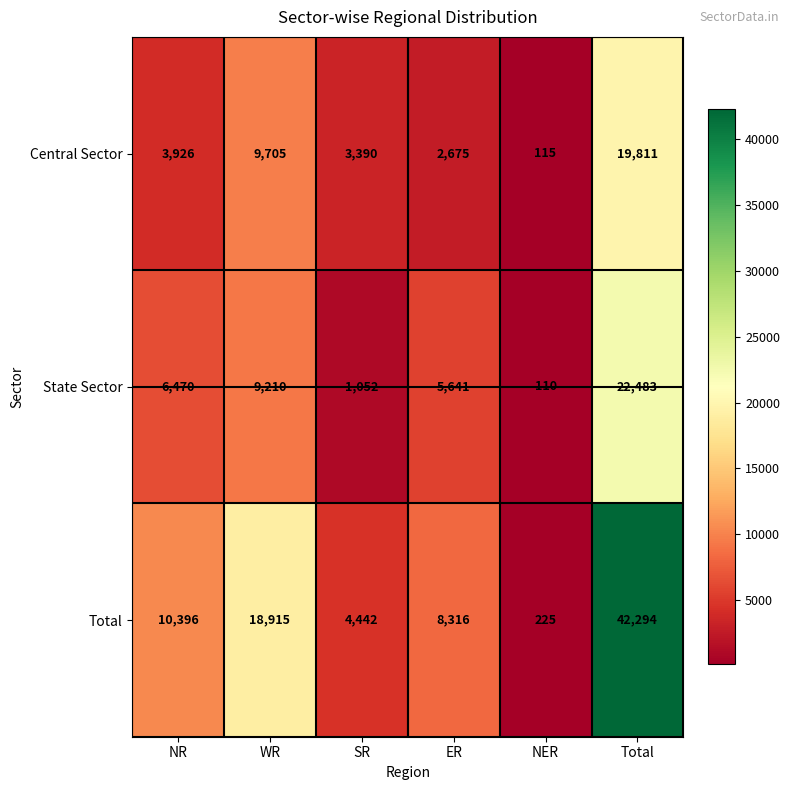

What is the approximate value of State Sector at SR, to the nearest 100?

1100